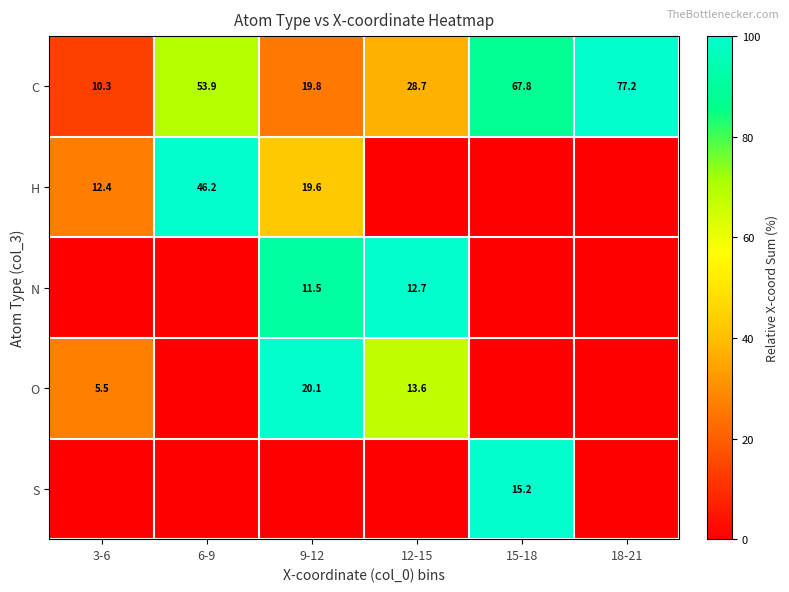

How many distinct data groups are displayed?

5